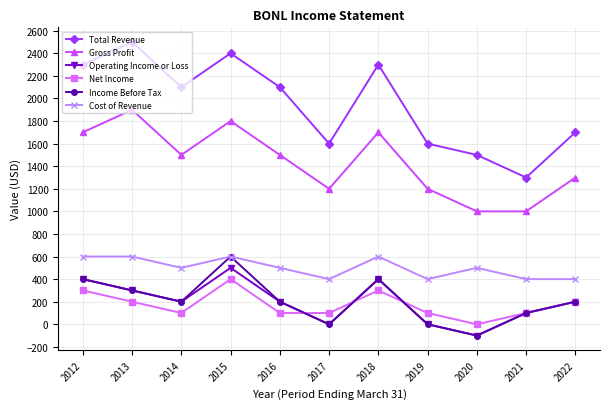

True or false: Cost of Revenue and Gross Profit cross at least once.

False